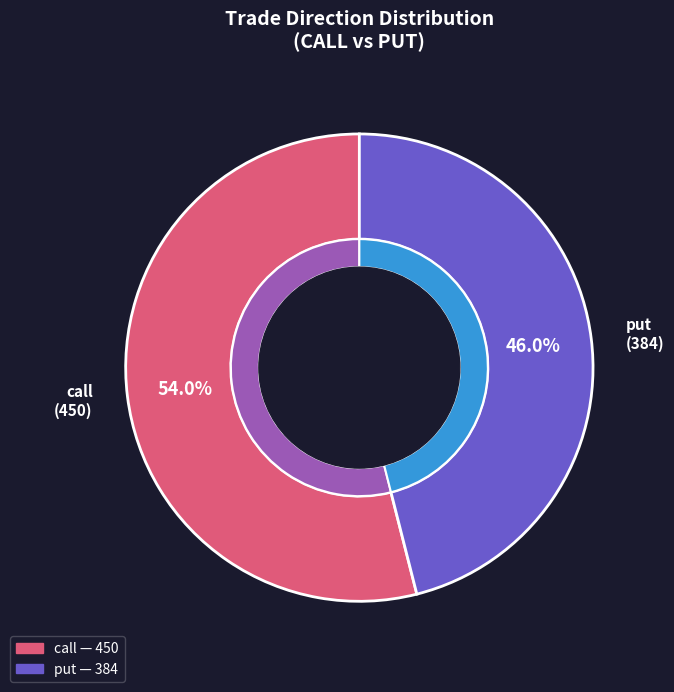

True or false: put accounts for 53% of the total.

False